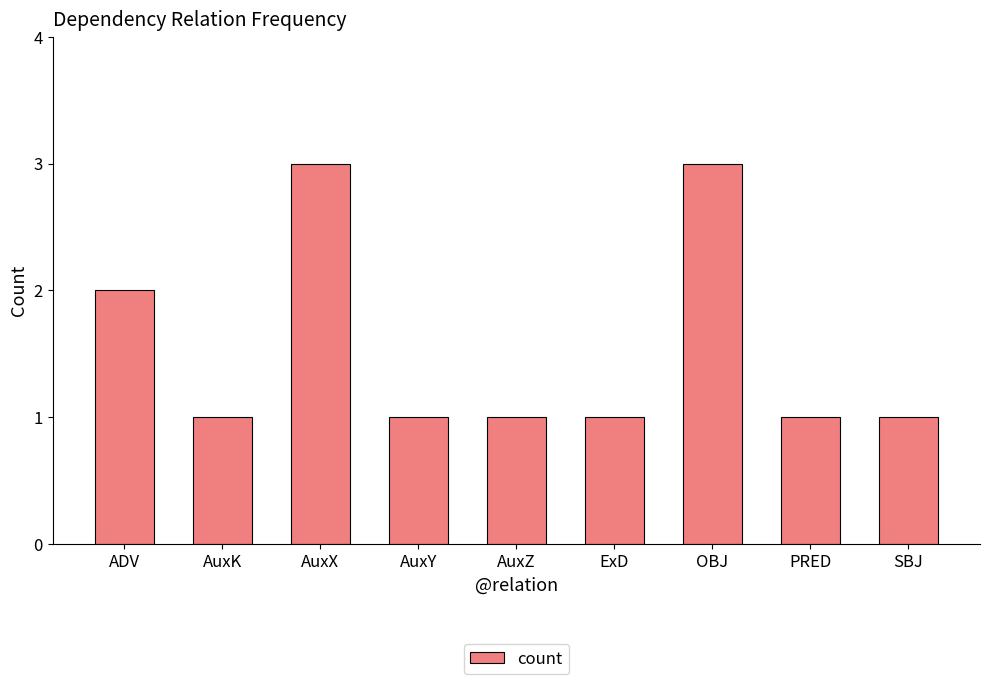

What is the value of the 4th bar from the left?

1